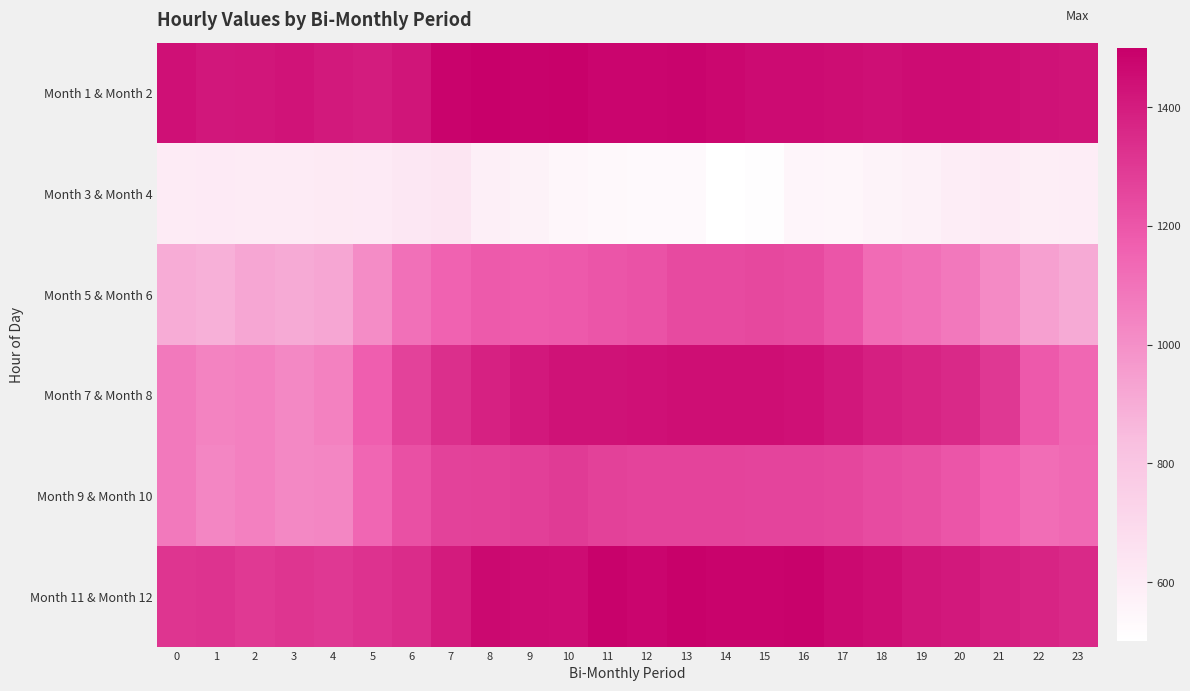

Which series has the widest spread of values?

Month 7 & Month 8